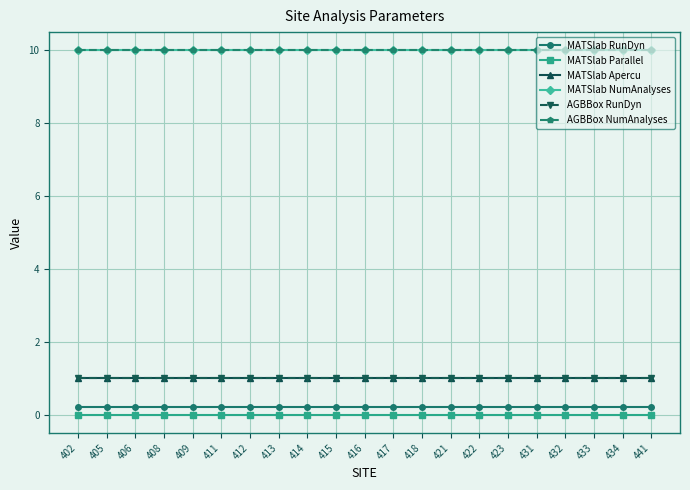

Between 409 and 441, which is larger?

409